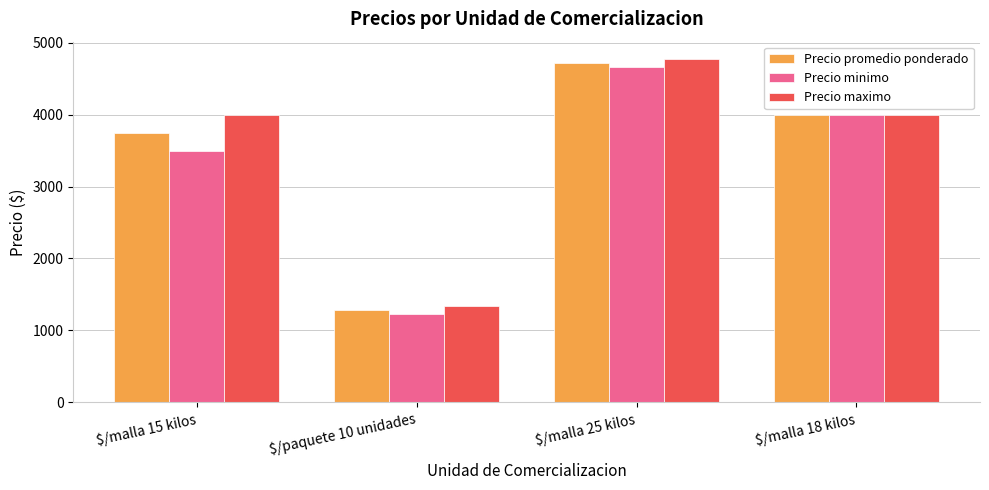

How many categories are shown in the chart?

4